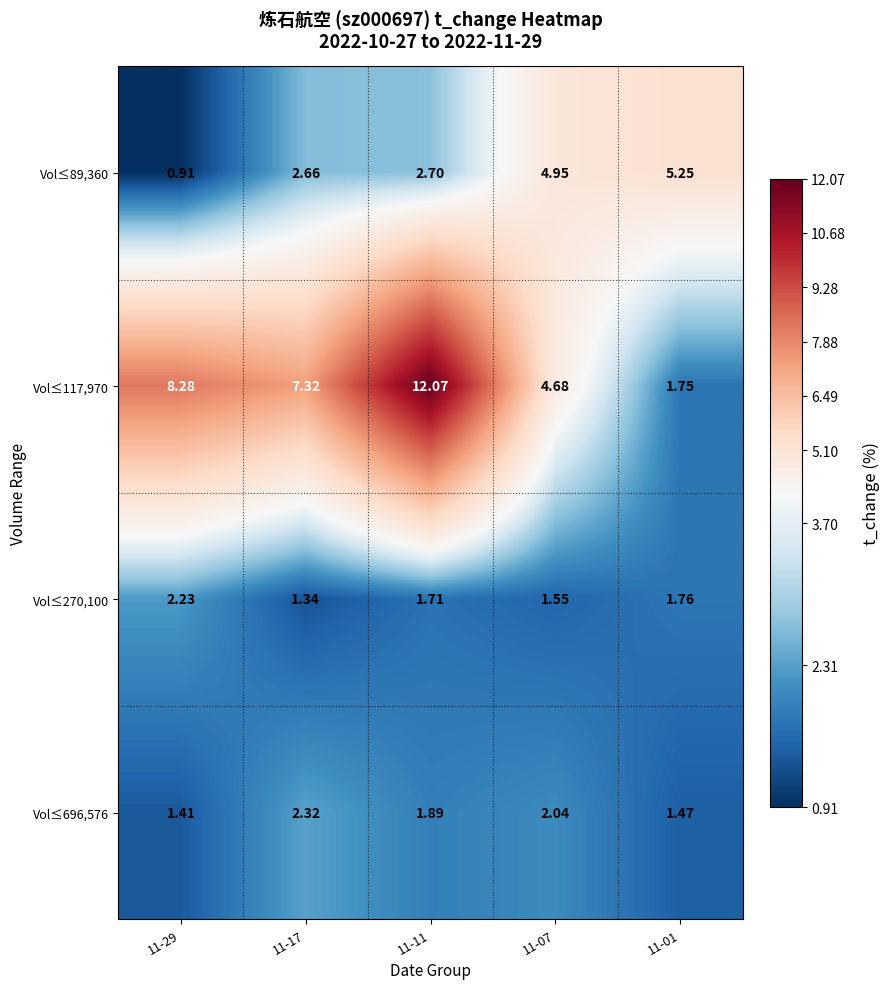

Between 11-07 and 11-01, which series saw the biggest shift?

Vol≤117,970